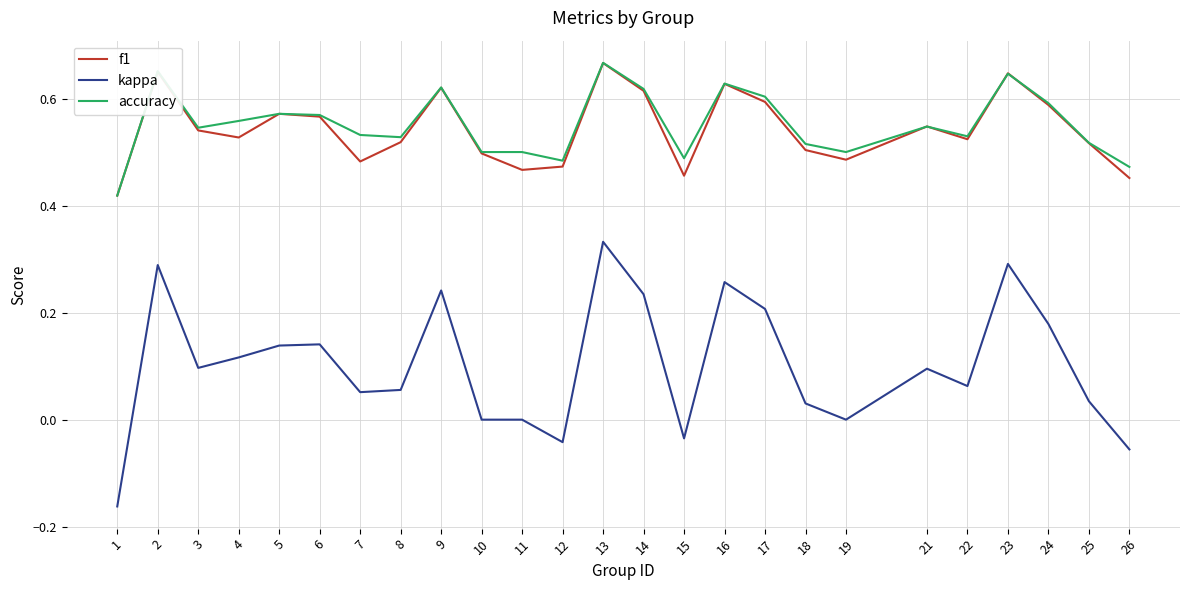

The accuracy series shows 0.6 at 14. True or false?

True